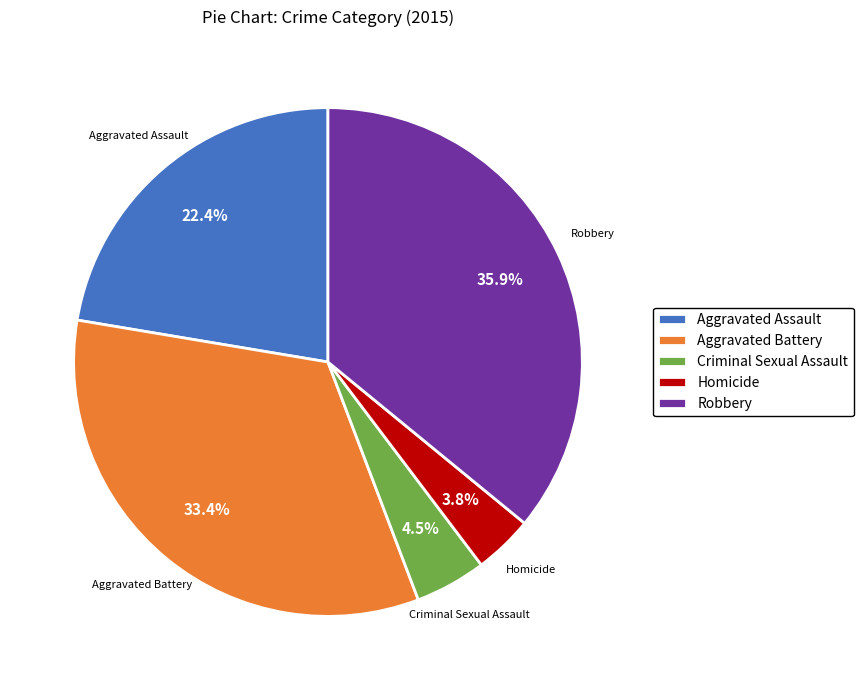

To the nearest percent, what is the difference between the largest and smallest slice percentages?

32%